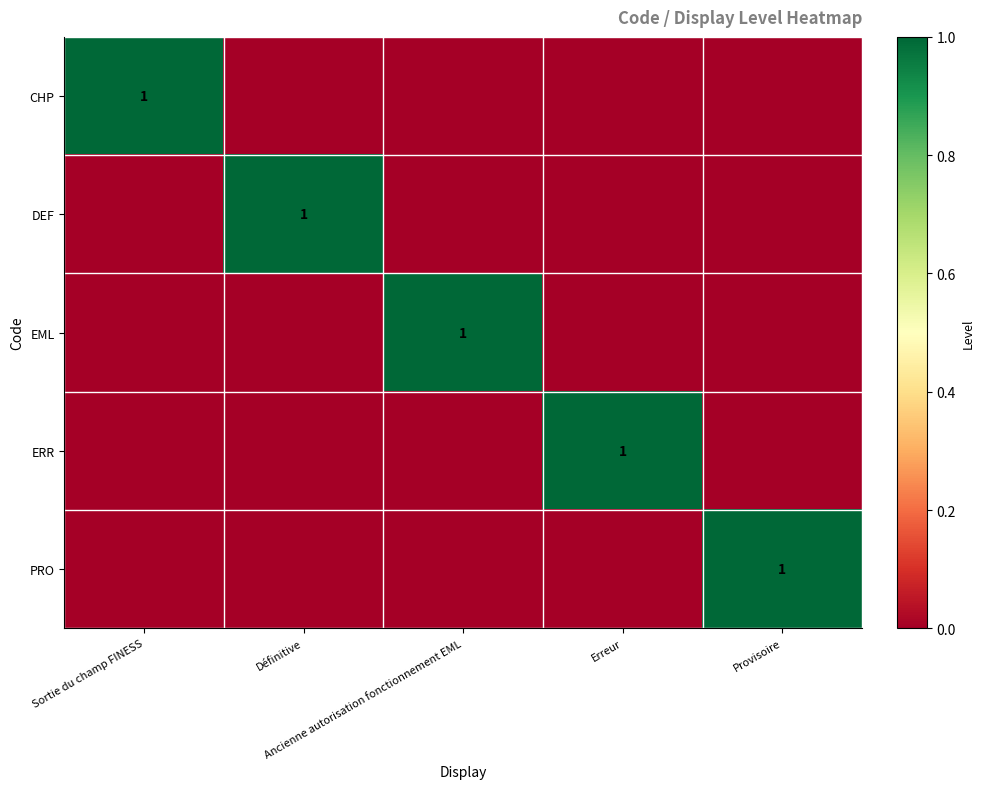

The value of PRO at Définitive is 0. True or false?

True